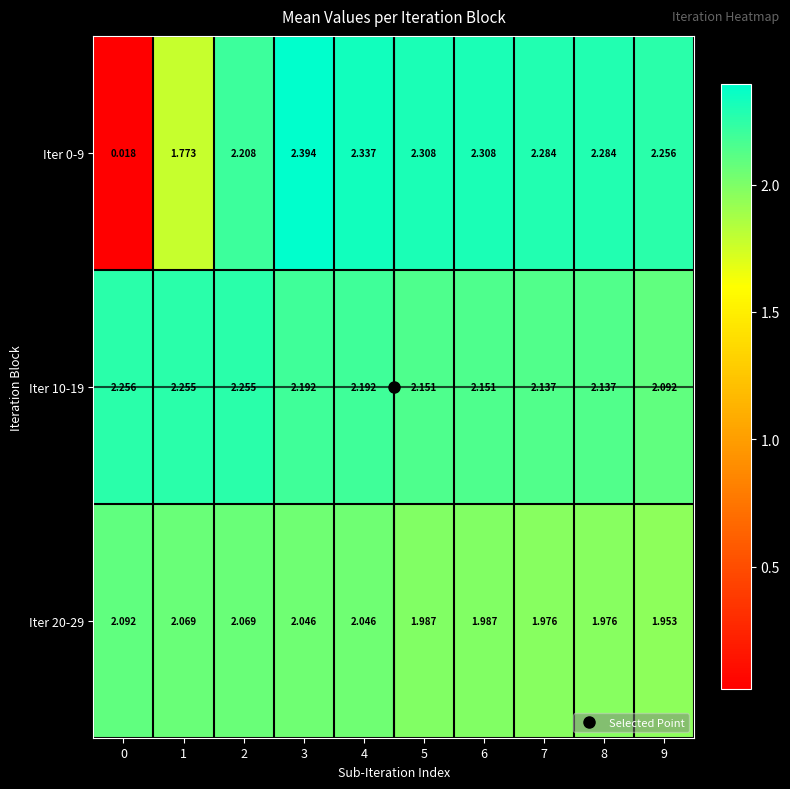

Count the number of data series in this chart.

3